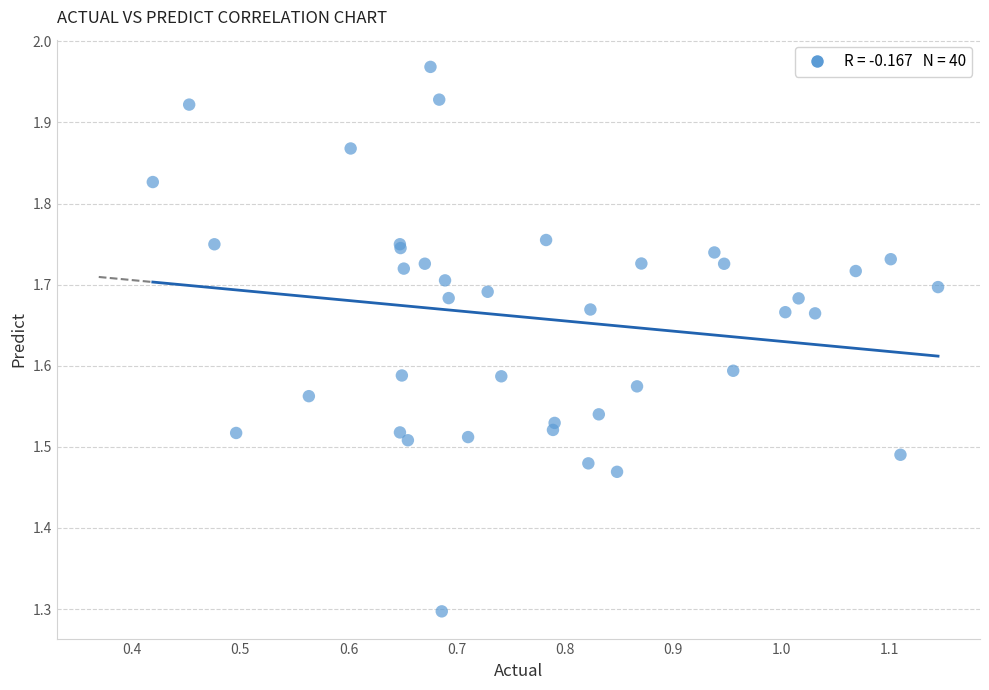

What Y value in the scatter plot is closest to 1?

1.3